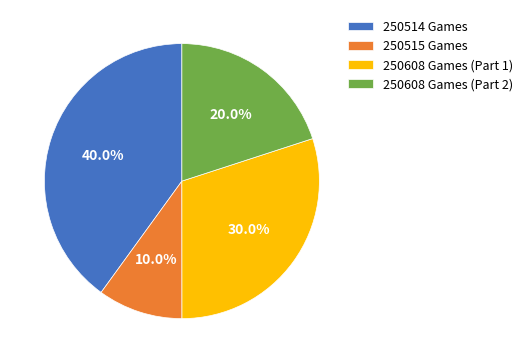

Approximately how many times larger is the value at 250608 Games (Part 2) compared to 250515 Games?

2.0